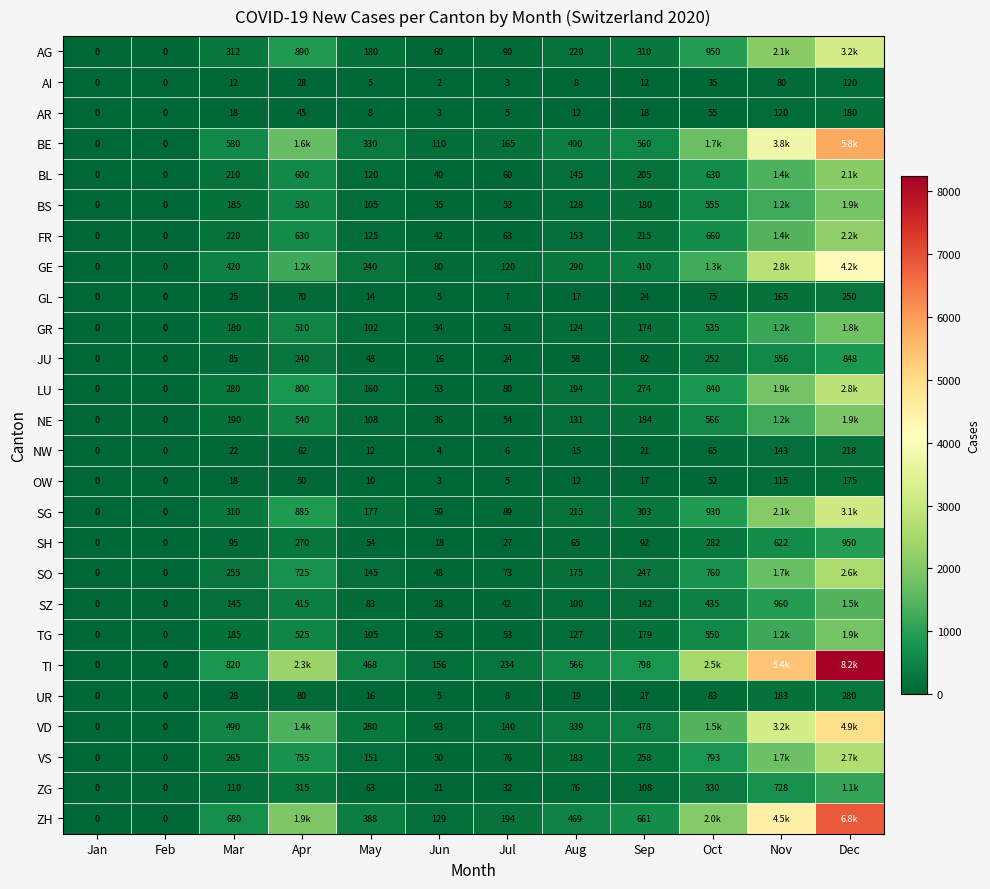

What is the highest value of the UR series?

280